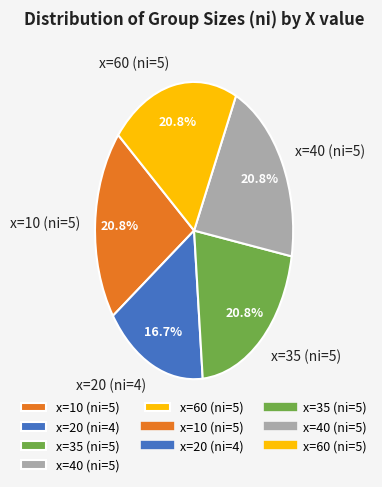

Which category has the smallest portion of the pie?

x=20 (ni=4)